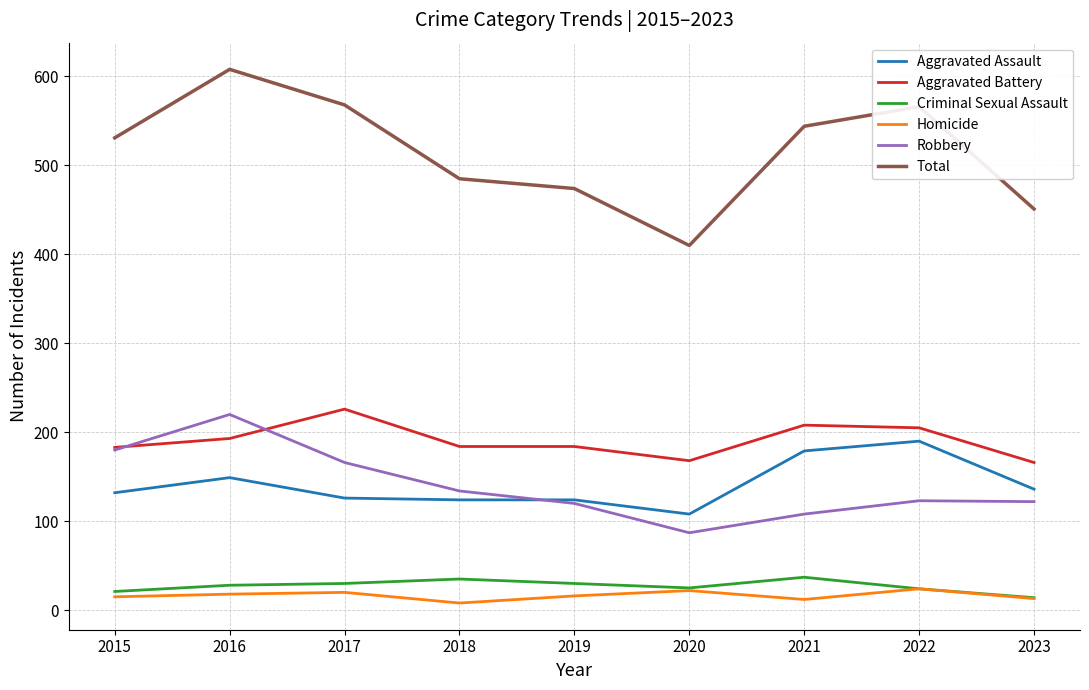

What is the approximate value of Aggravated Battery at 2016?

193